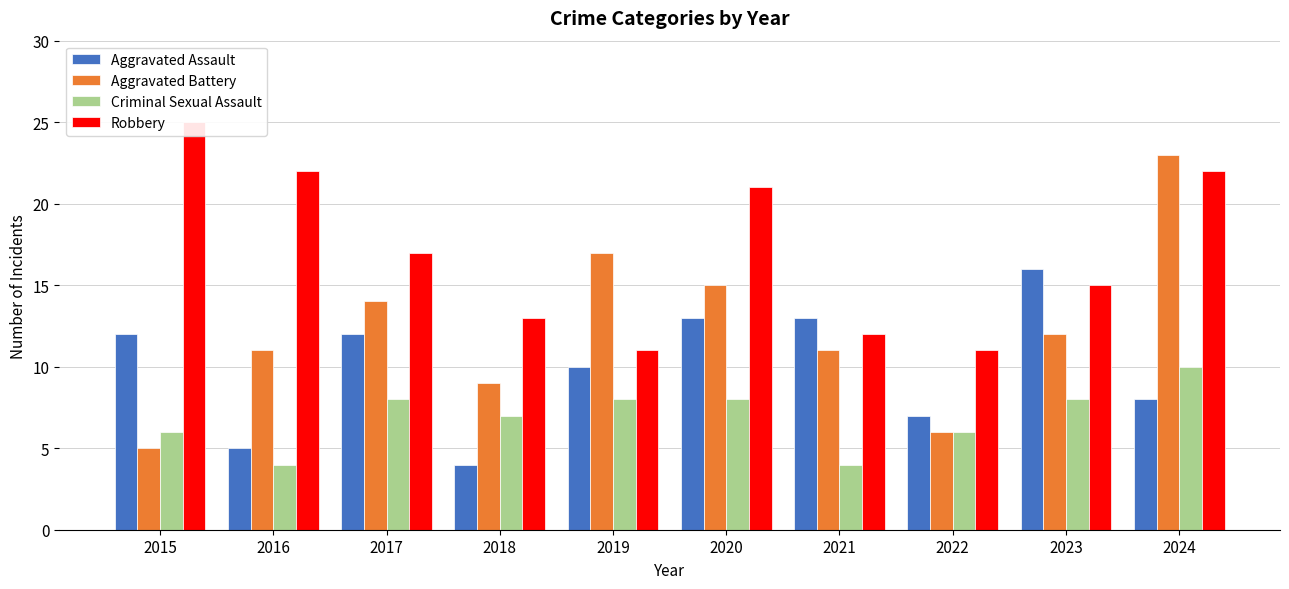

At which category is the sum across all series the highest?

2024